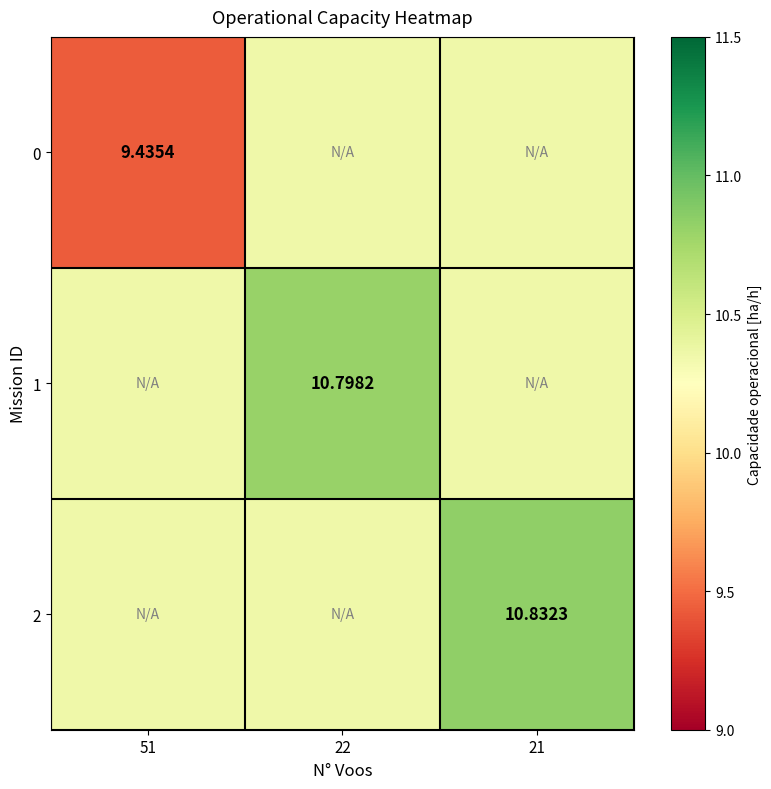

Read the 1 value at 21.

10.4